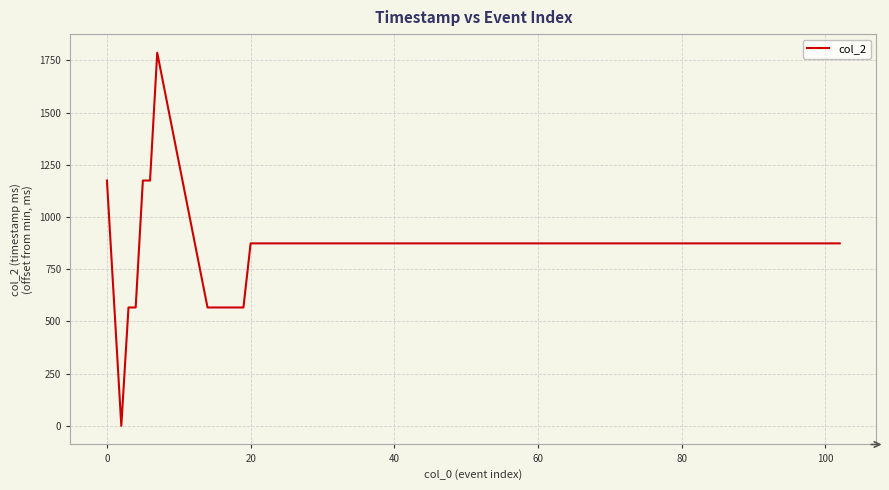

What is the greatest value displayed?

1787